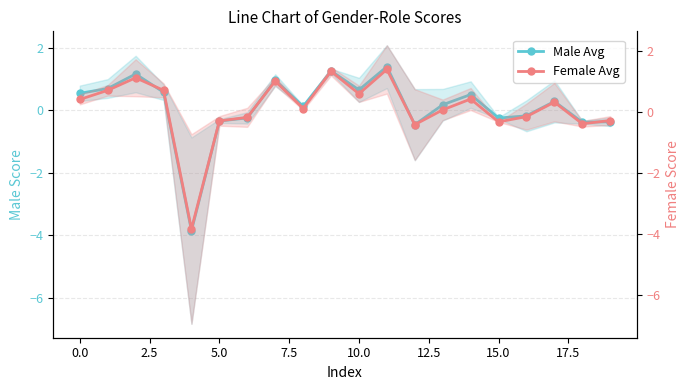

How many interior local peaks does the Female Avg series have?

6